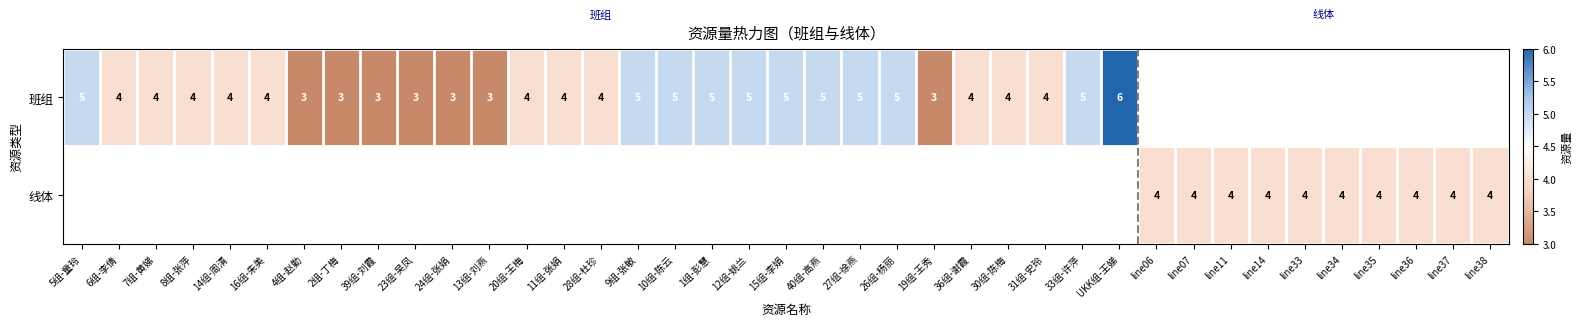

At how many categories does at least one series exceed 3?

32